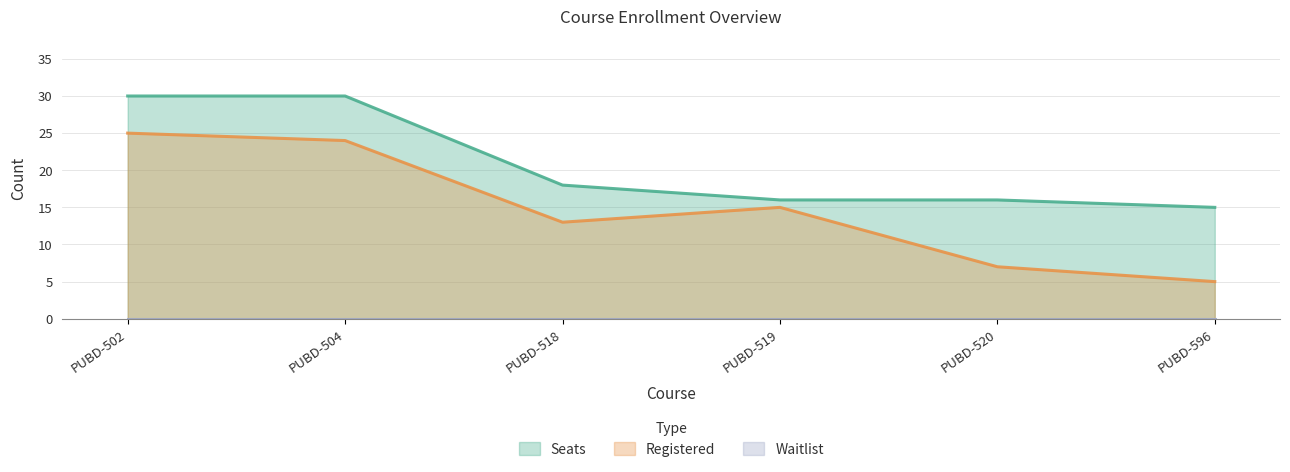

How many series are shown in this chart?

3